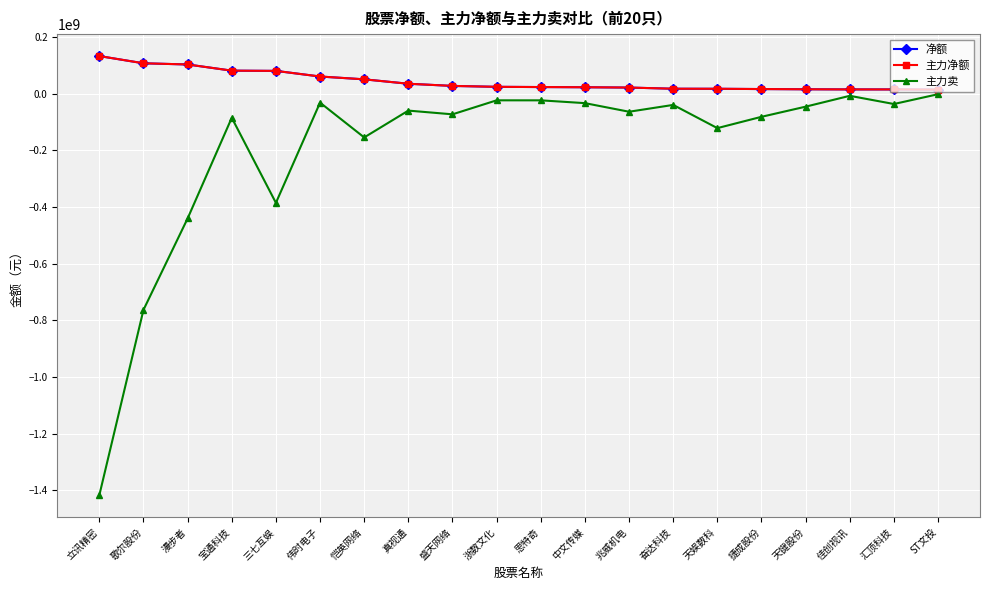

Rank the categories by 净额 value from lowest to highest.

ST文投, 汇顶科技, 佳创视讯, 天键股份, 捷成股份, 天娱数科, 奋达科技, 兆威机电, 中文传媒, 思特奇, 浙数文化, 盛天网络, 真视通, 恺英网络, 伟时电子, 三七互娱, 宝通科技, 漫步者, 歌尔股份, 立讯精密